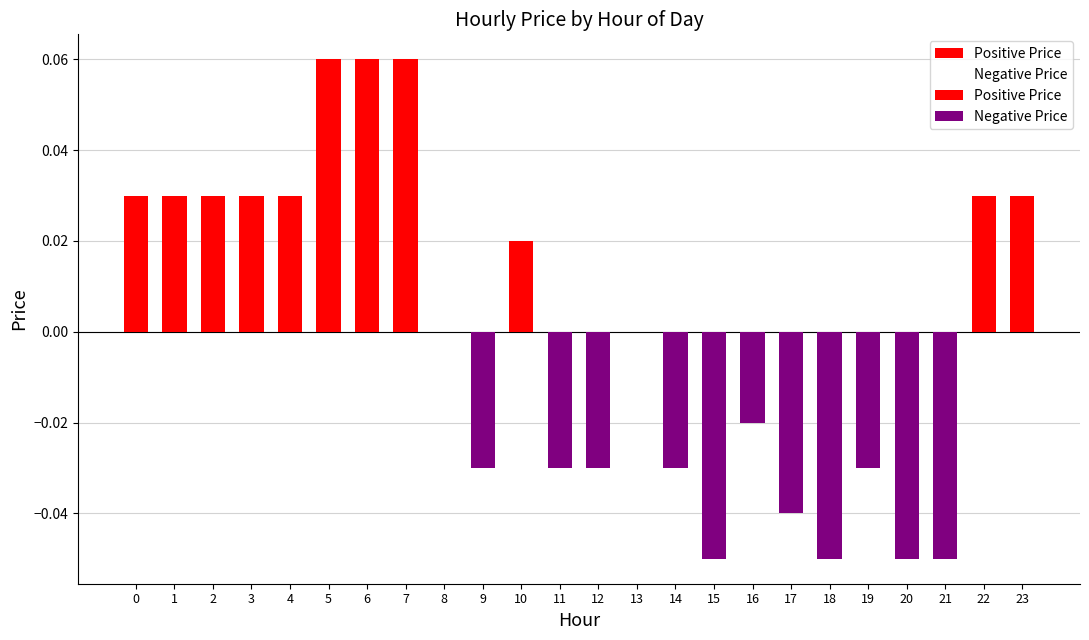

Reading right to left, transcribe all the data shown in this chart.

23=0.0	22=0.0	21=-0.1	20=-0.1	19=-0.0	18=-0.1	17=-0.0	16=-0.0	15=-0.1	14=-0.0	13=0.0	12=-0.0	11=-0.0	10=0.0	9=-0.0	8=0.0	7=0.1	6=0.1	5=0.1	4=0.0	3=0.0	2=0.0	1=0.0	0=0.0